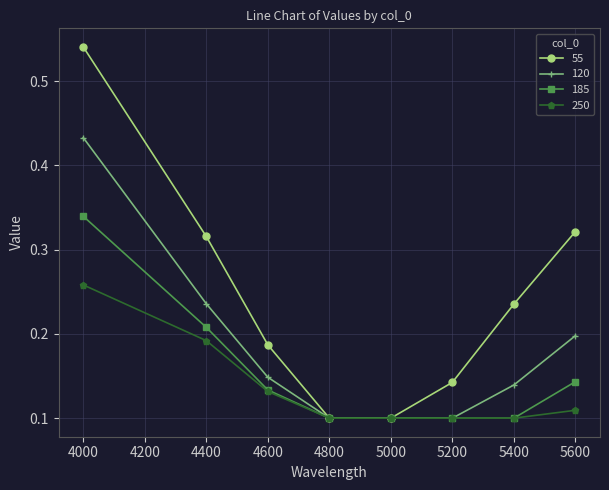

Rank the series by their maximum value, from lowest to highest.

250, 185, 120, 55